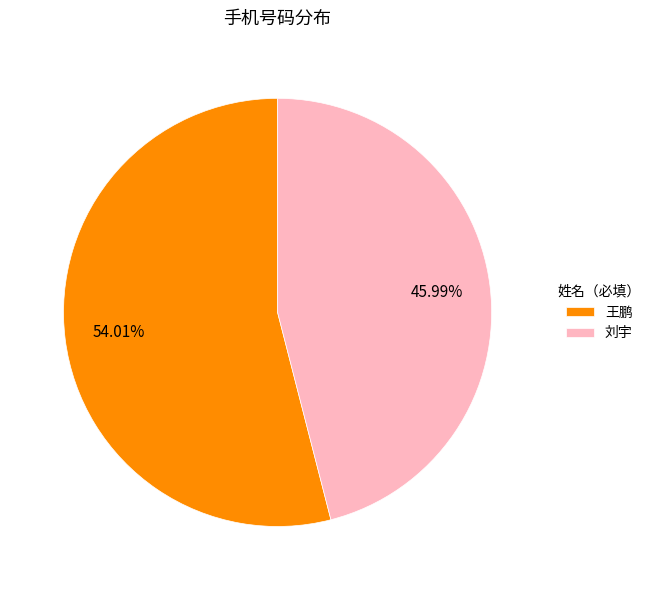

How many slices are in this pie chart?

2